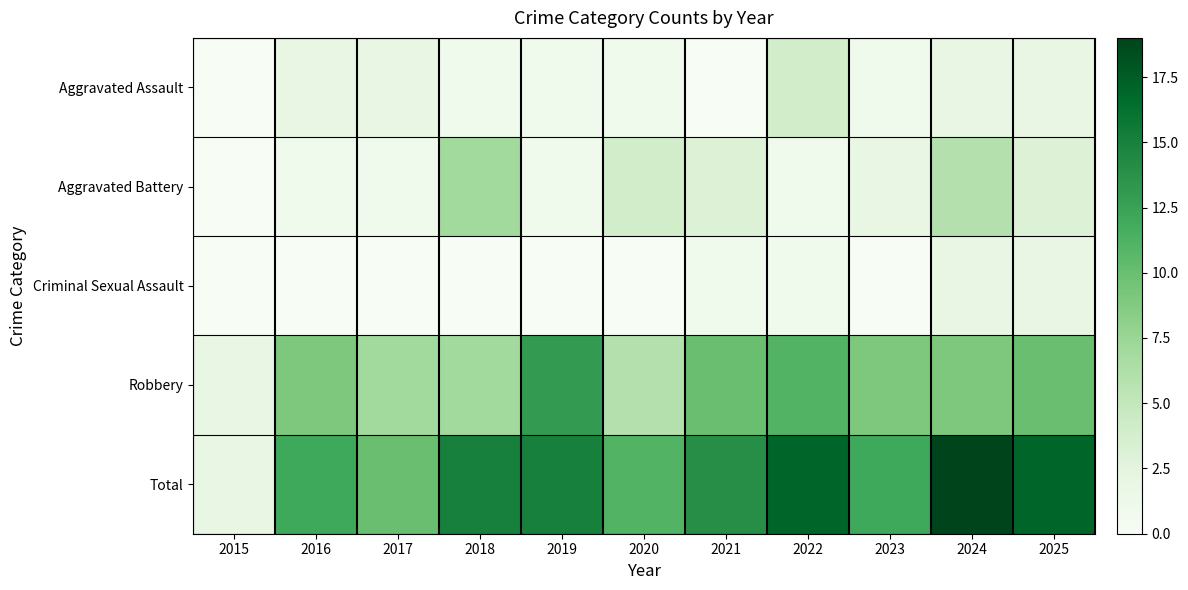

Reading left to right, list all the values displayed in this chart.

Aggravated Assault: 2015=0	2016=2	2017=2	2018=1	2019=1	2020=1	2021=0	2022=4	2023=1	2024=2	2025=2
Aggravated Battery: 2015=0	2016=1	2017=1	2018=7	2019=1	2020=4	2021=3	2022=1	2023=2	2024=6	2025=3
Criminal Sexual Assault: 2015=0	2016=0	2017=0	2018=0	2019=0	2020=0	2021=1	2022=1	2023=0	2024=2	2025=2
Robbery: 2015=2	2016=9	2017=7	2018=7	2019=13	2020=6	2021=10	2022=11	2023=9	2024=9	2025=10
Total: 2015=2	2016=12	2017=10	2018=15	2019=15	2020=11	2021=14	2022=17	2023=12	2024=19	2025=17